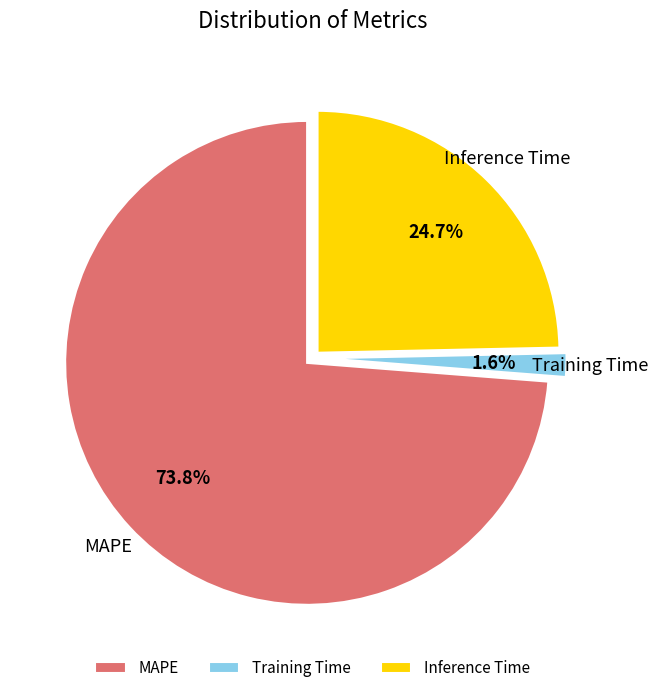

To the nearest percent, what is the difference between the MAPE and Training Time slice percentages?

72%